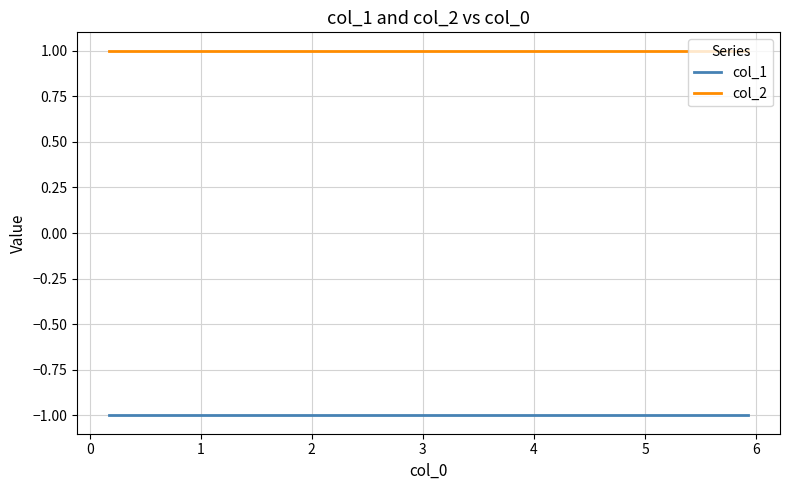

Which series has the largest total across all categories?

col_2